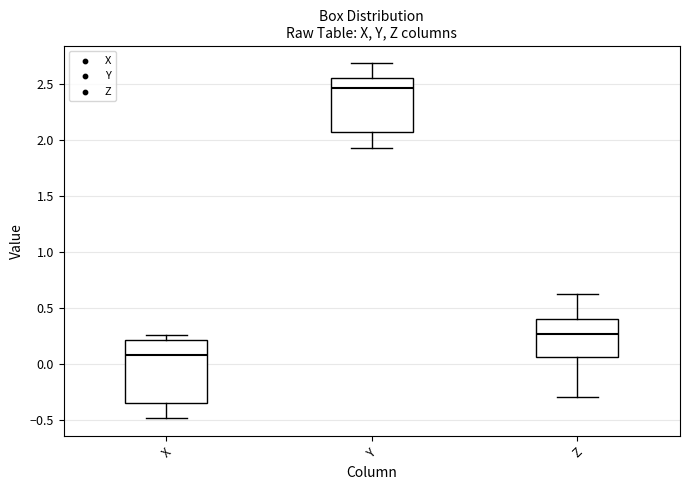

Where is the upper edge of the box for X on the y-axis? The values are not printed on the chart, so give them approximately, as read against the axis.

0.20